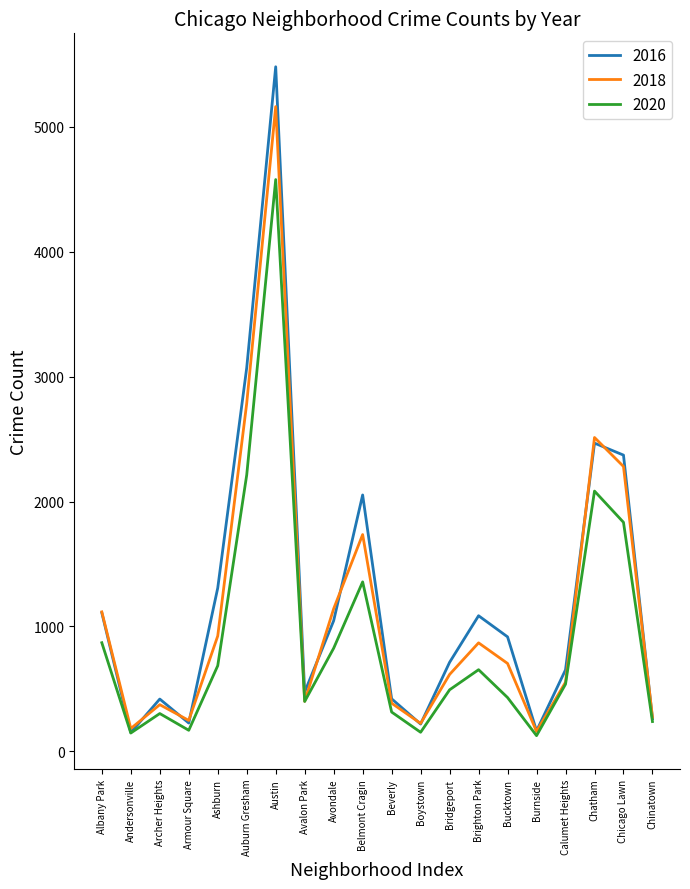

What is the total value across all series at Chinatown?

774